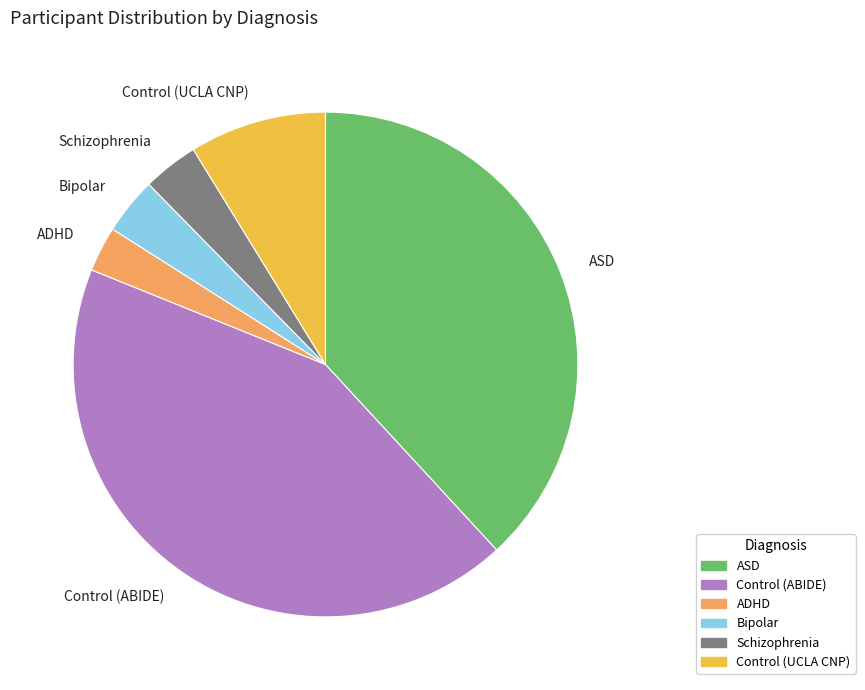

How many segments does this pie chart have?

6